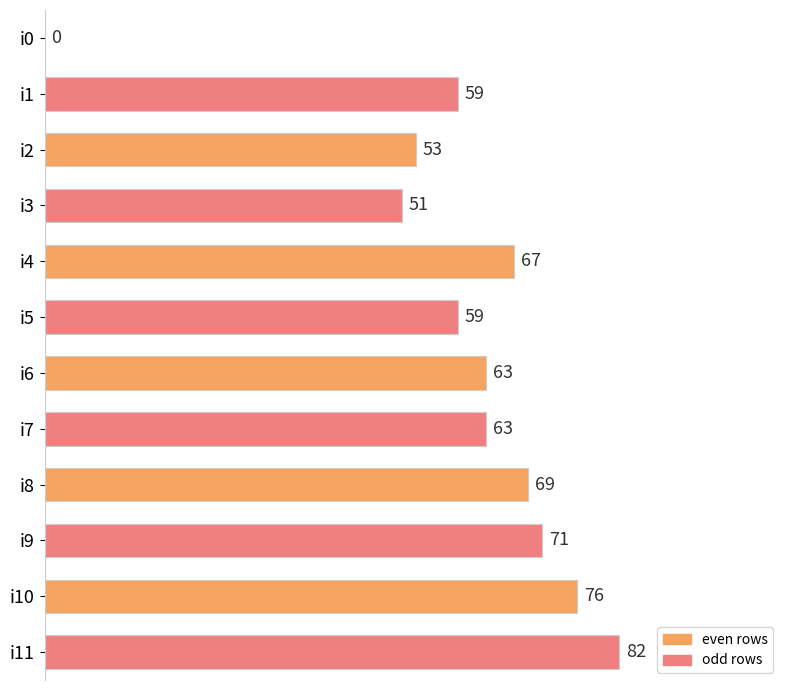

How many series are shown in this chart?

1